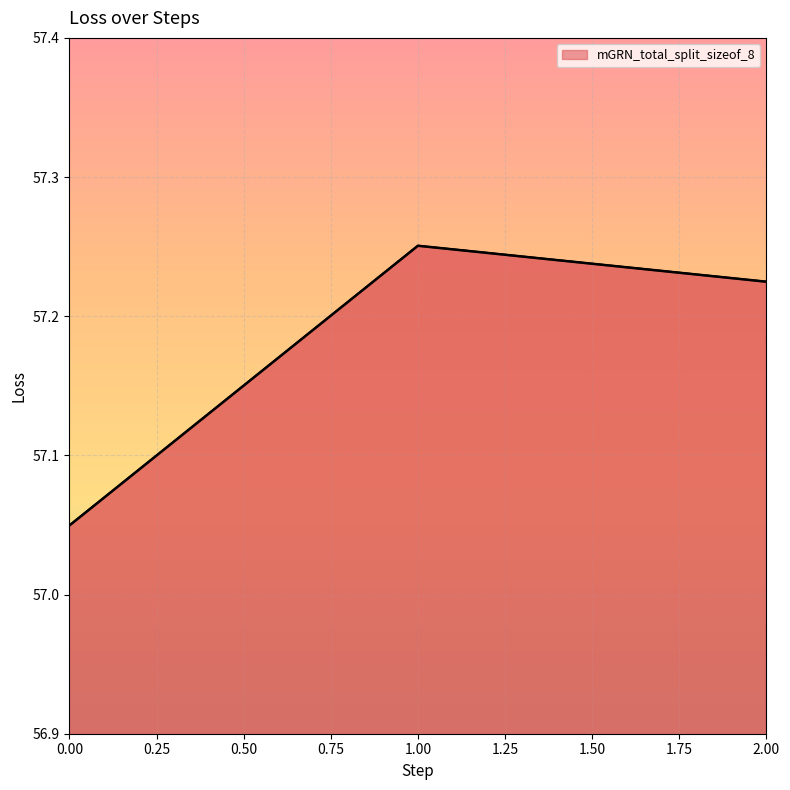

List the labels in order of value, smallest first.

0.00, 2.00, 1.00